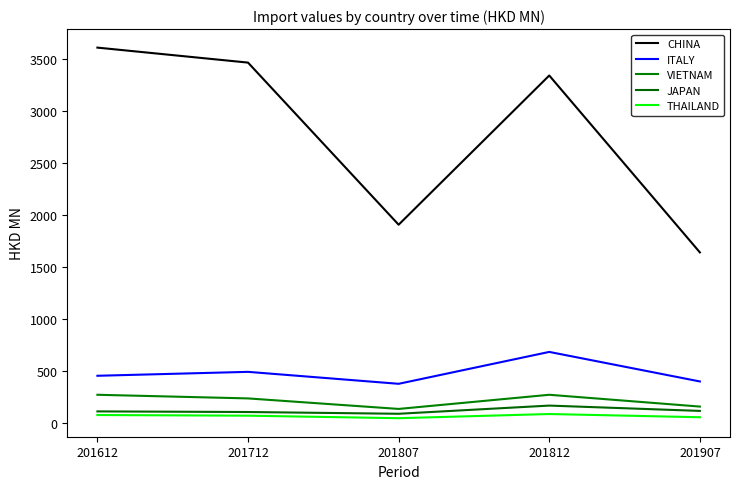

What is the difference between the second highest and second lowest values in the ITALY series?

92.4